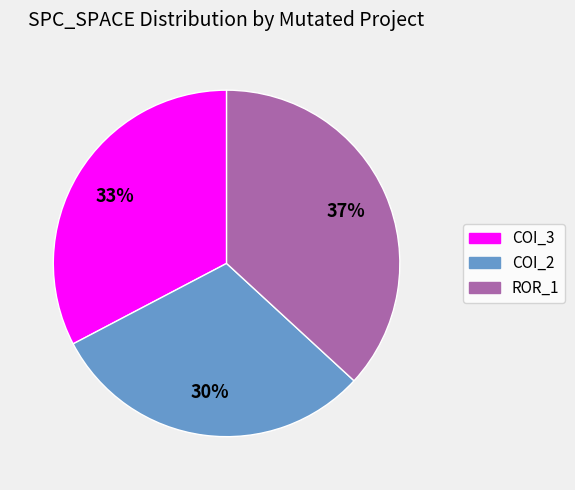

Is there a majority slice in this chart?

No